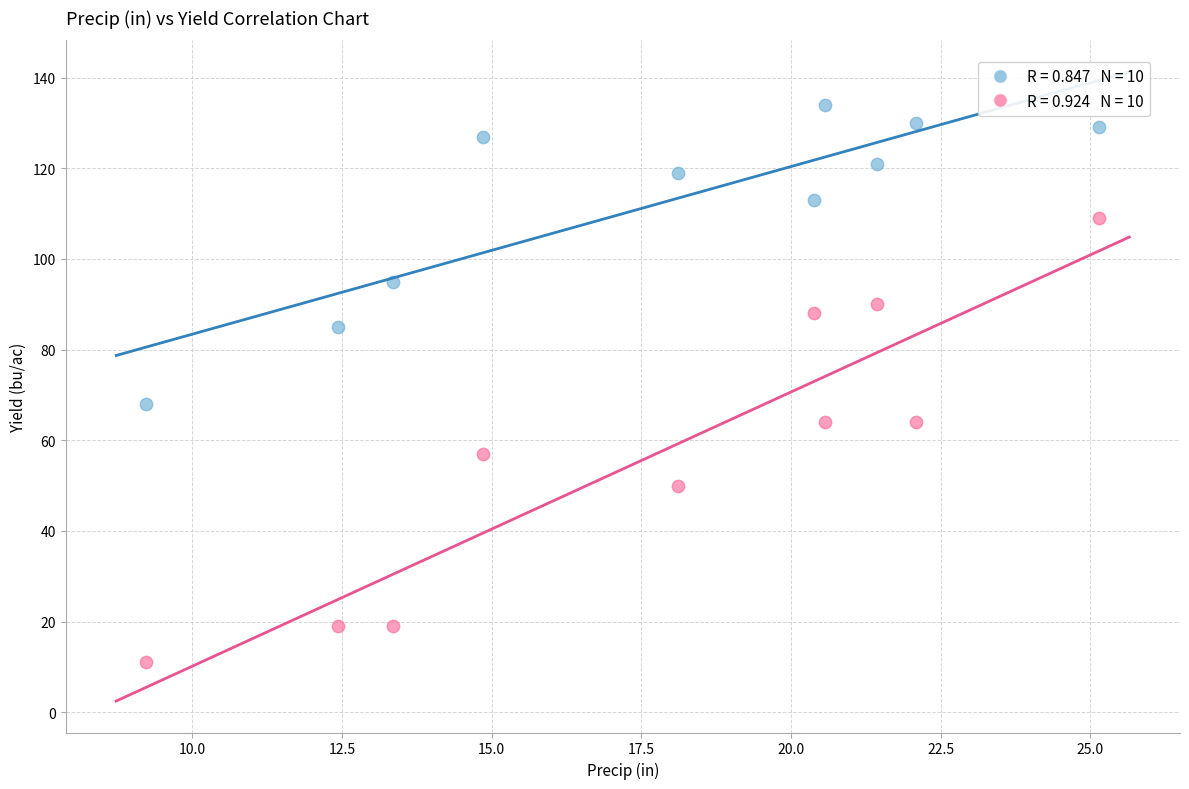

Across all series, what Y value is closest to 72?

68